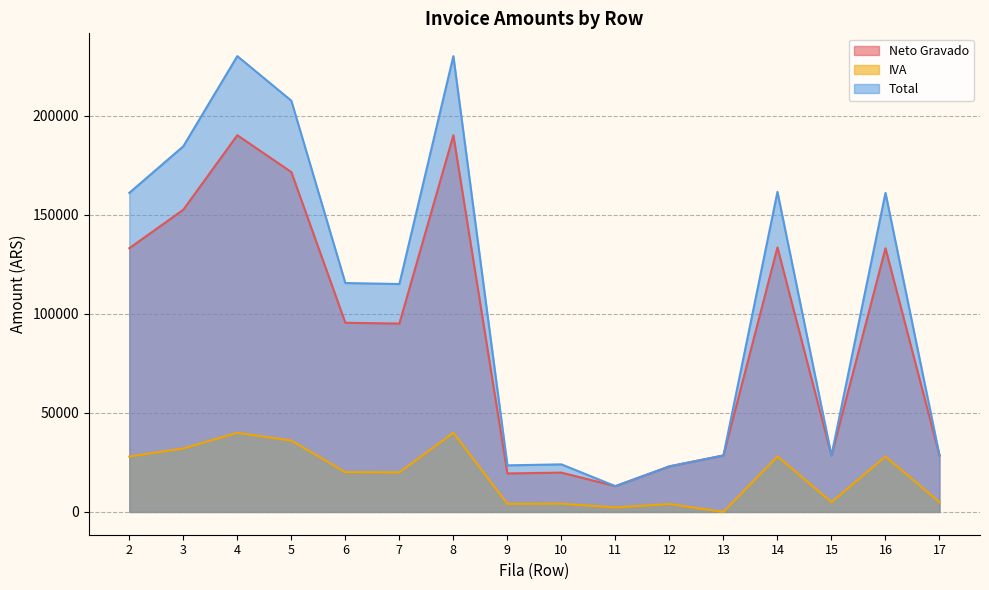

What is the average value of the Total series?

108437.5